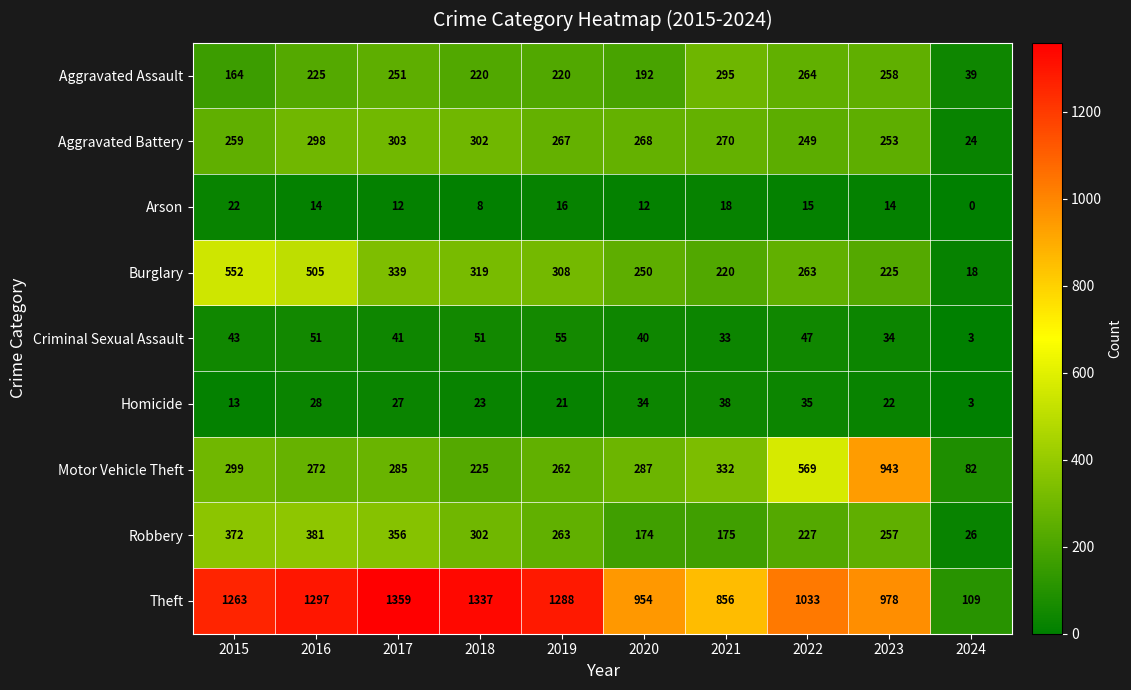

What is the total value across all series at 2016?

3071